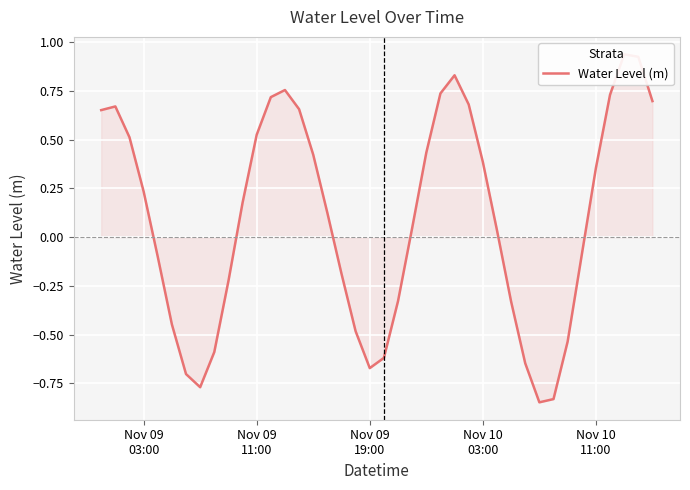

How many interior local peaks (higher than both neighbors) does the data have?

4